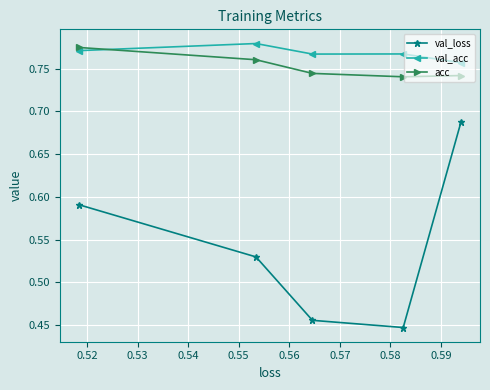

Which series has the largest total across all categories?

val_acc